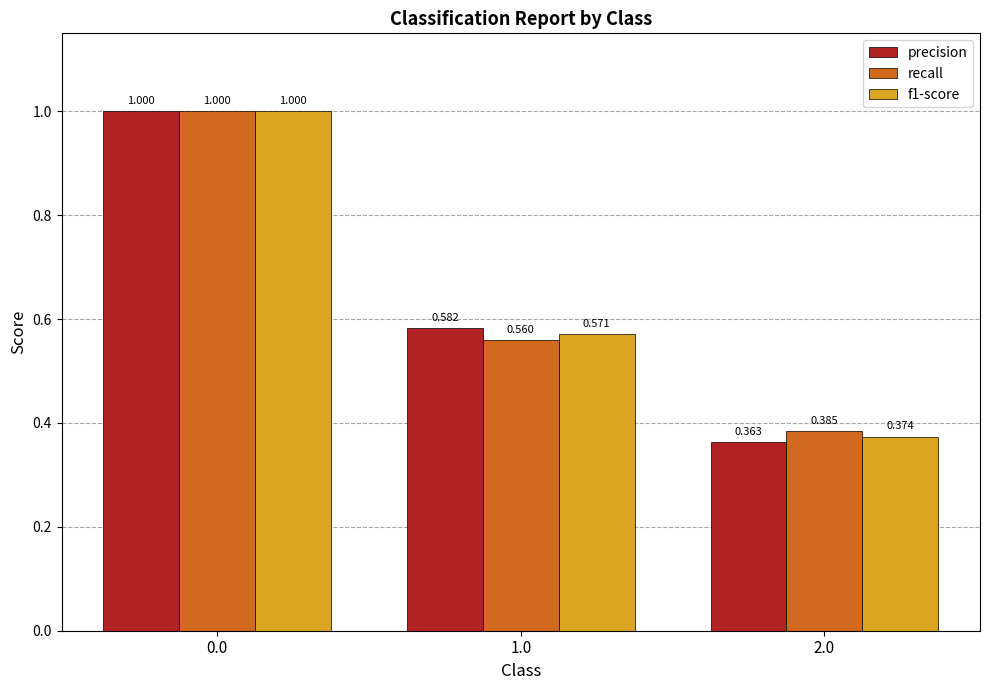

Which series has the largest range (max minus min)?

precision